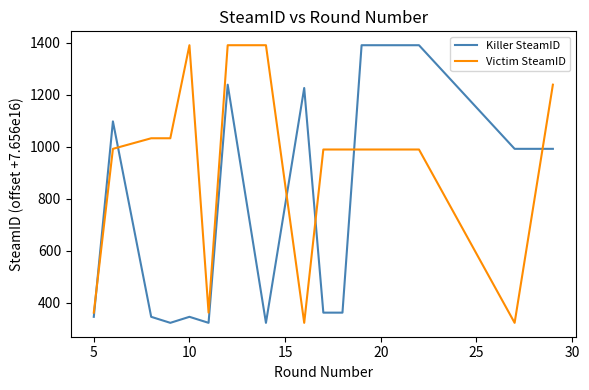

Which series has the largest total across all categories?

Victim SteamID